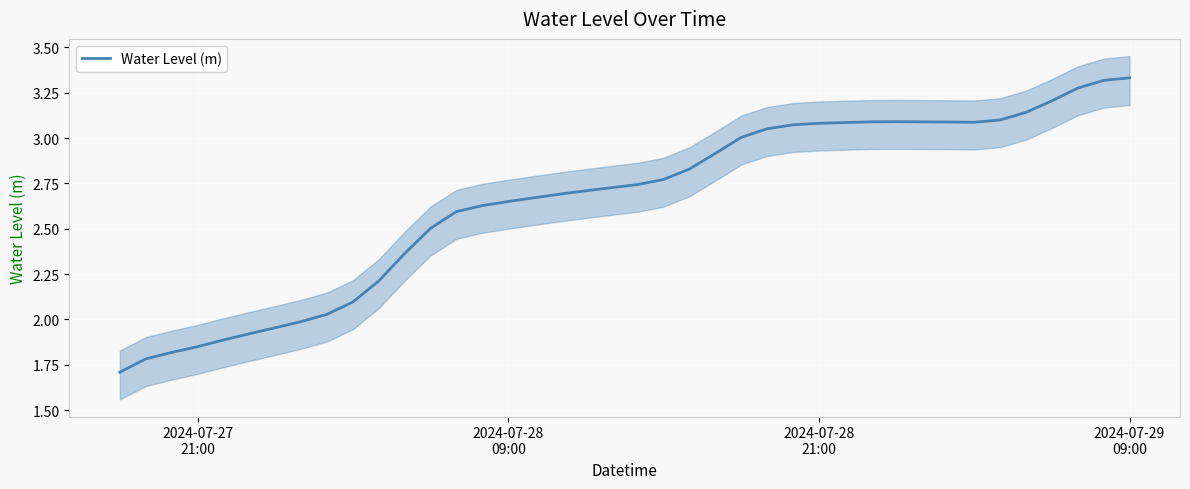

How many lines are shown in the chart?

1